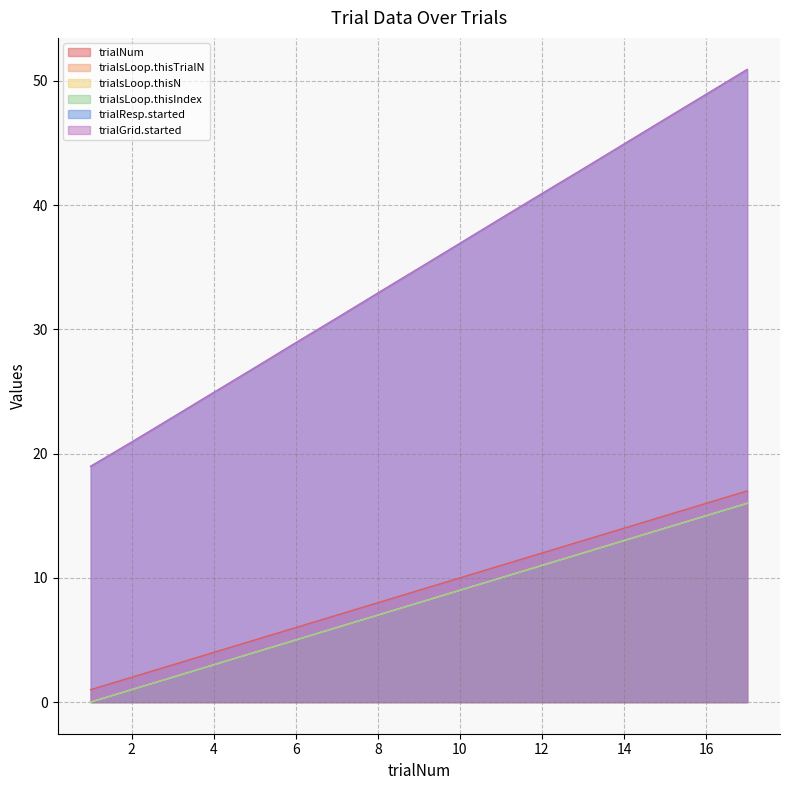

Reading left to right, extract all data points from this chart.

trialNum: 1=1.0	2=2.0	3=3.0	4=4.0	5=5.0	6=6.0	7=7.0	8=8.0	9=9.0	10=10.0	11=11.0	12=12.0	13=13.0	14=14.0	15=15.0	16=16.0	17=17.0
trialsLoop.thisTrialN: 1=0.0	2=1.0	3=2.0	4=3.0	5=4.0	6=5.0	7=6.0	8=7.0	9=8.0	10=9.0	11=10.0	12=11.0	13=12.0	14=13.0	15=14.0	16=15.0	17=16.0
trialsLoop.thisN: 1=0.0	2=1.0	3=2.0	4=3.0	5=4.0	6=5.0	7=6.0	8=7.0	9=8.0	10=9.0	11=10.0	12=11.0	13=12.0	14=13.0	15=14.0	16=15.0	17=16.0
trialsLoop.thisIndex: 1=0.0	2=1.0	3=2.0	4=3.0	5=4.0	6=5.0	7=6.0	8=7.0	9=8.0	10=9.0	11=10.0	12=11.0	13=12.0	14=13.0	15=14.0	16=15.0	17=16.0
trialResp.started: 1=19.0	2=20.9	3=22.9	4=24.9	5=26.9	6=28.9	7=30.9	8=32.9	9=34.9	10=36.9	11=38.9	12=40.9	13=42.9	14=44.9	15=46.9	16=48.9	17=50.9
trialGrid.started: 1=19.0	2=20.9	3=22.9	4=24.9	5=26.9	6=28.9	7=30.9	8=32.9	9=34.9	10=36.9	11=38.9	12=40.9	13=42.9	14=44.9	15=46.9	16=48.9	17=50.9